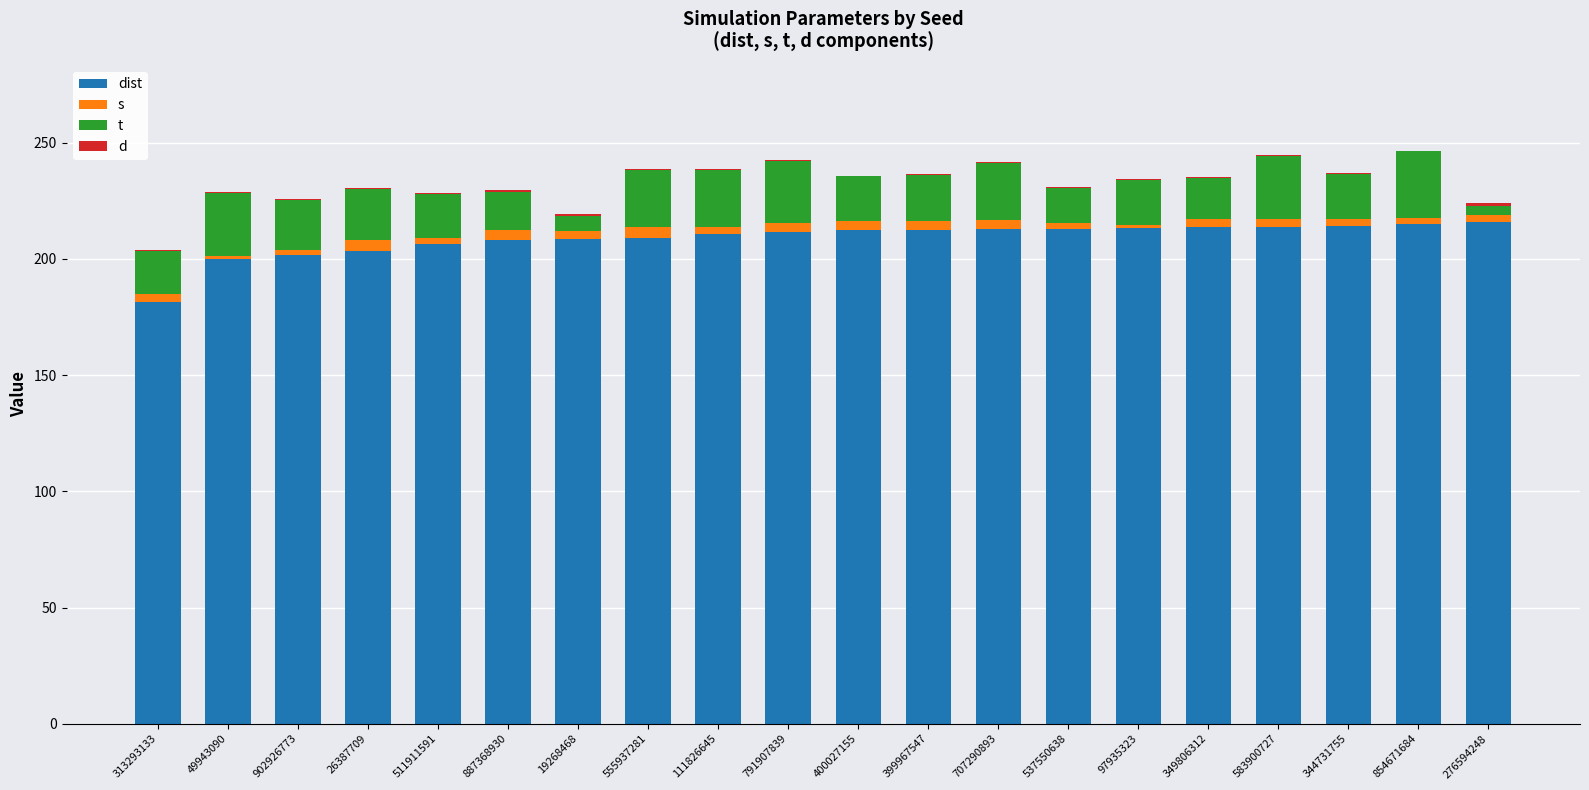

Are the bars horizontal?

No